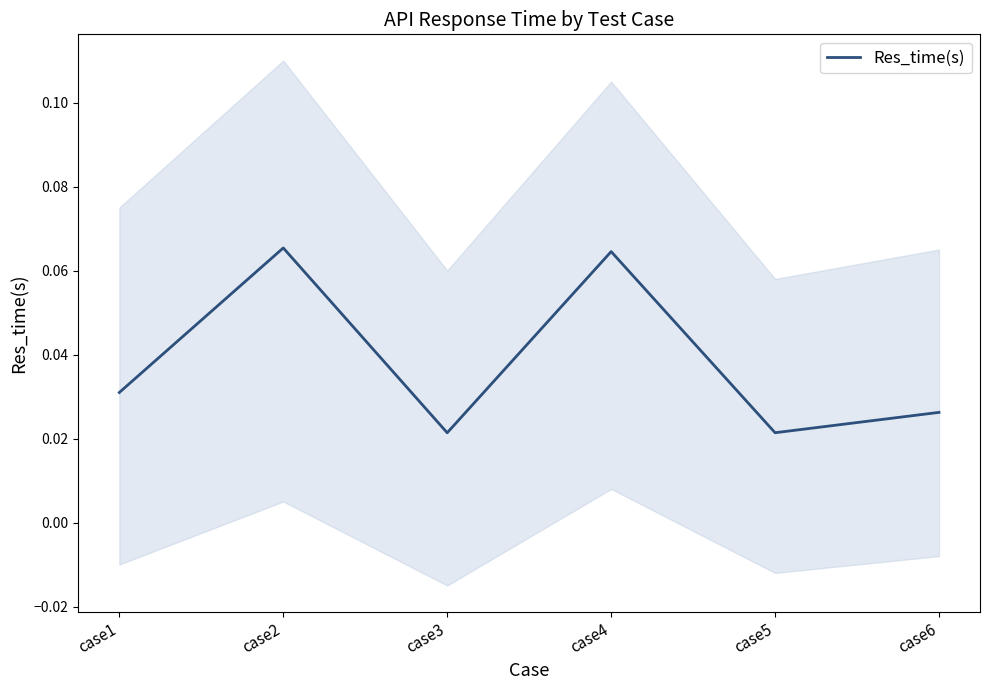

At which category does the chart reach its peak across all series?

case2